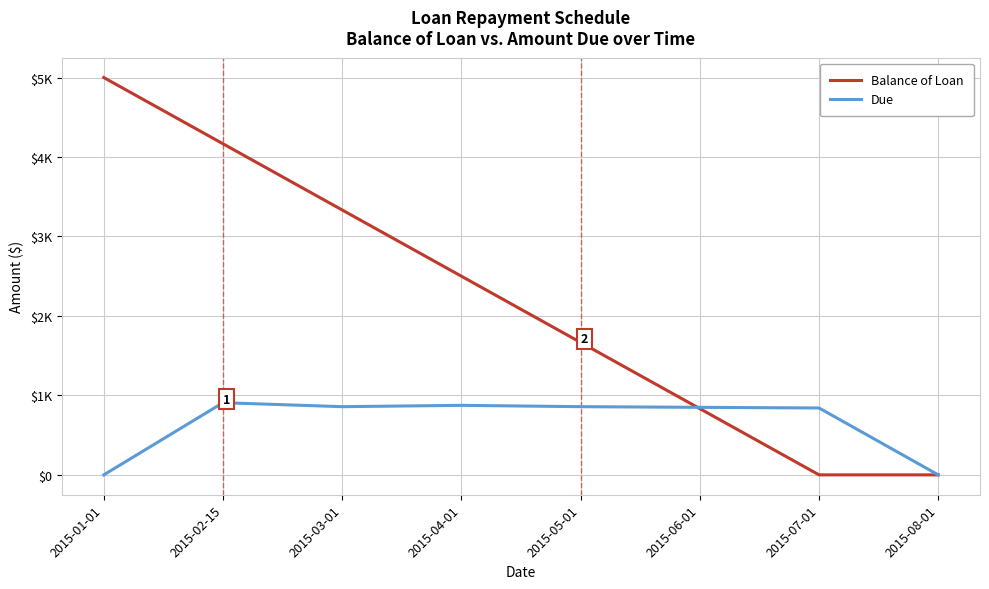

What are all the series names shown in the legend?

Balance of Loan, Due